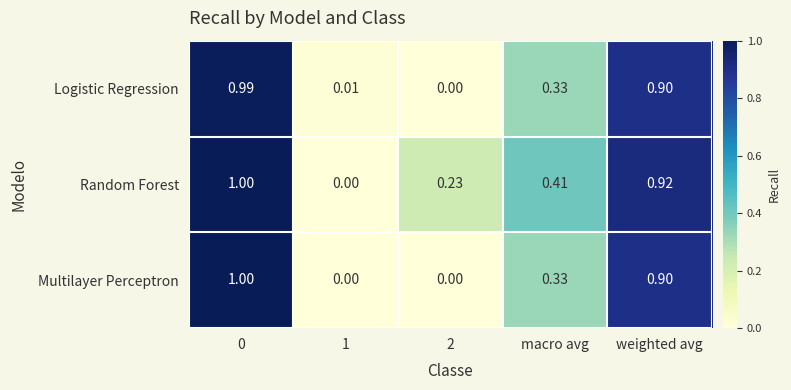

Which series has the largest total across all categories?

Random Forest